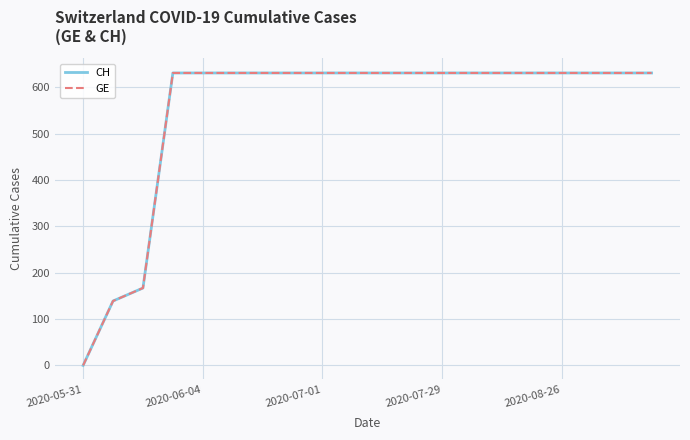

Is this an area chart (filled region under the line)?

No